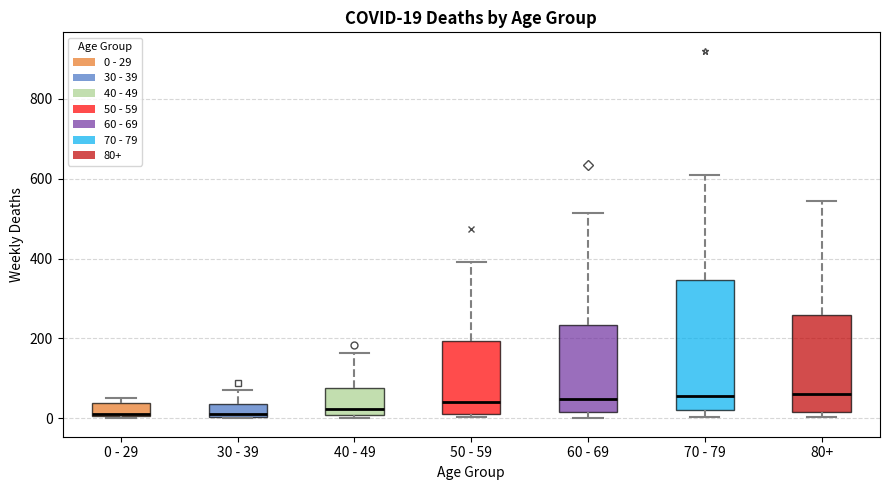

Comparing the boxes themselves (not the whiskers), which one is the tallest?

70 - 79